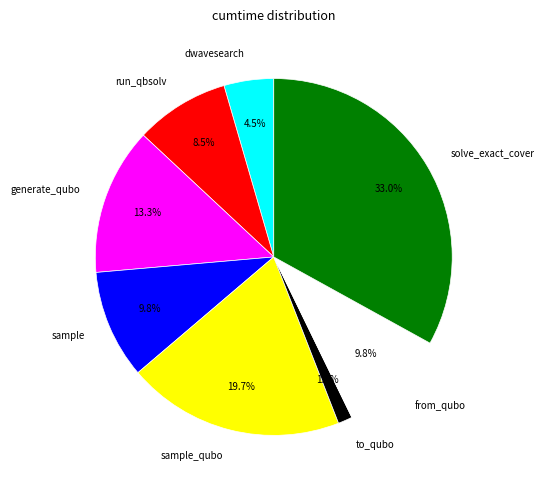

Does any single category account for the majority?

No